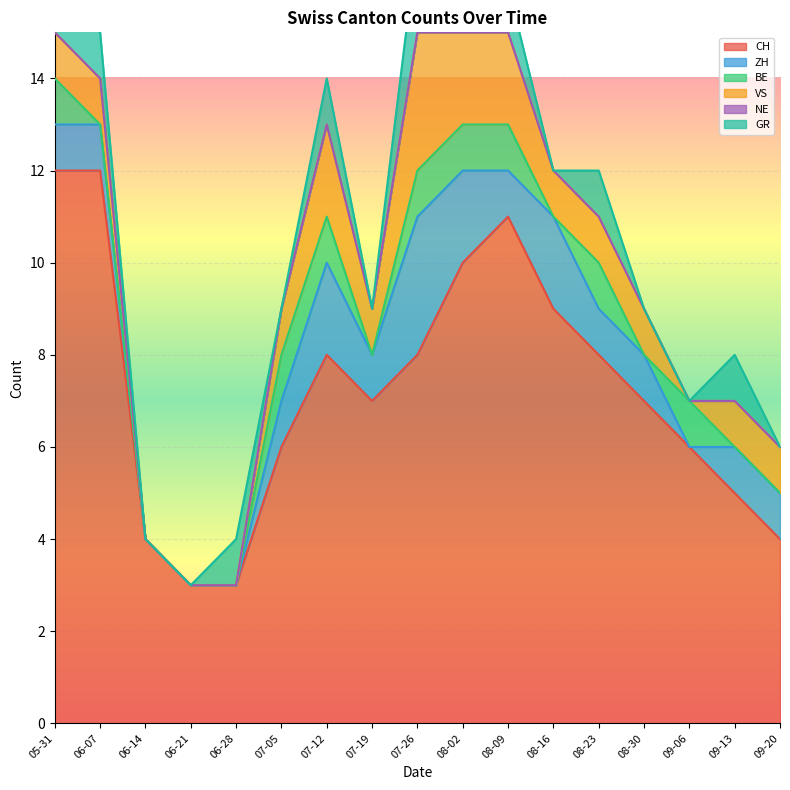

How many values in the GR series exceed 1?

1